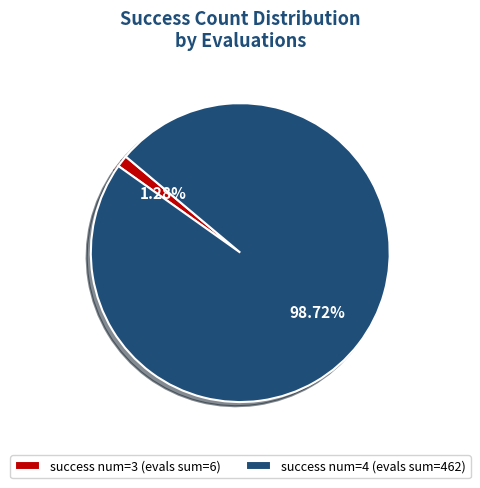

Which slice is the smallest?

success num=3 (evals sum=6)